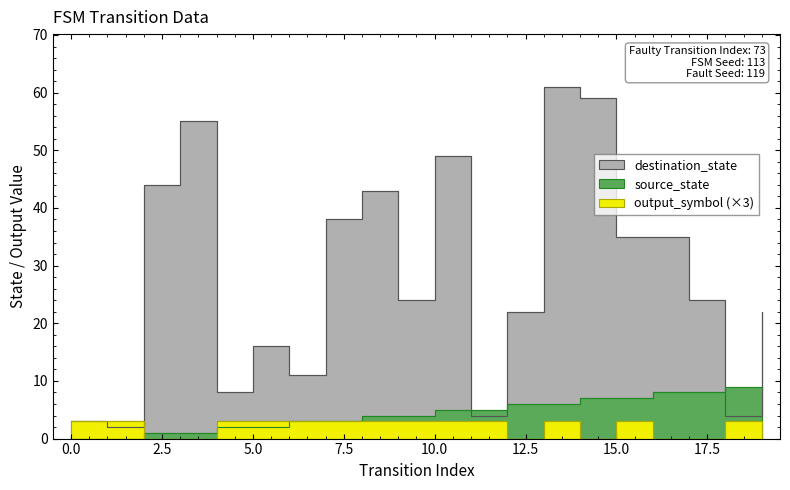

At which category does the chart reach its peak across all series?

13